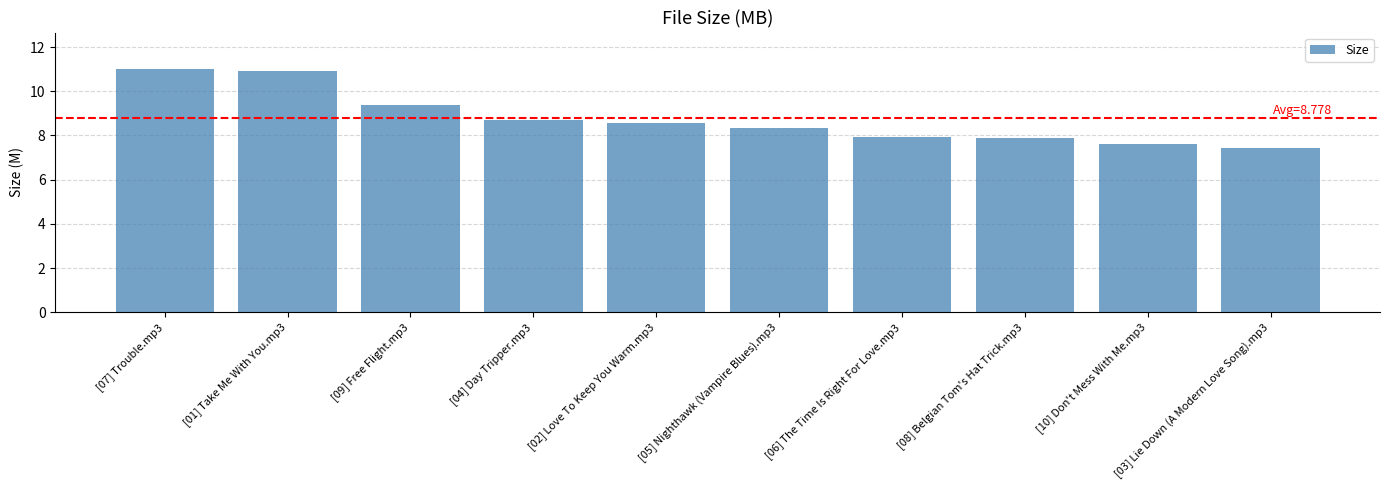

Approximately how many times larger is the value at [01] Take Me With You.mp3 compared to [03] Lie Down (A Modern Love Song).mp3?

1.5